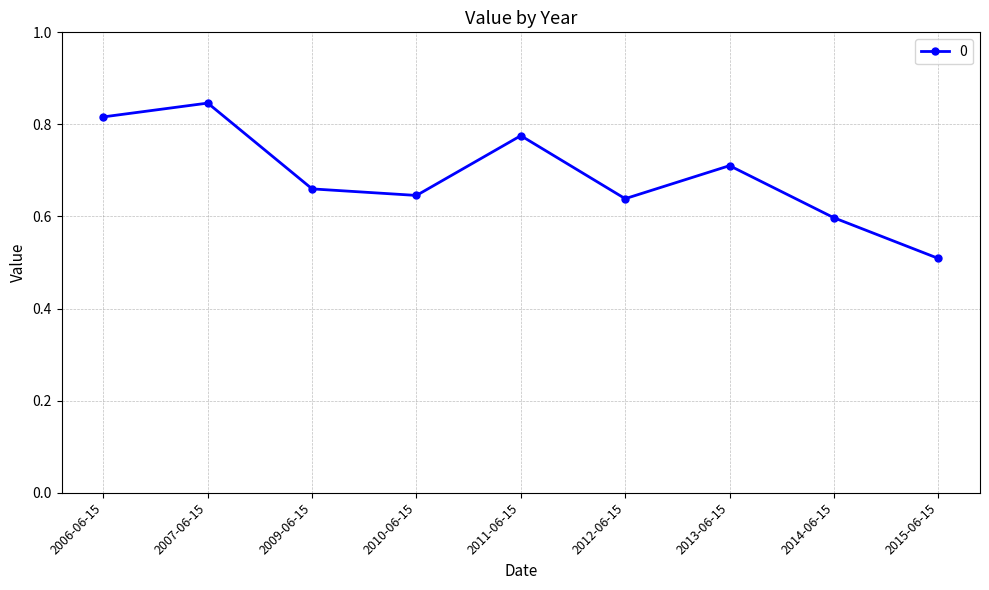

How many points are lower than both their immediate neighbors (excluding endpoints)?

2